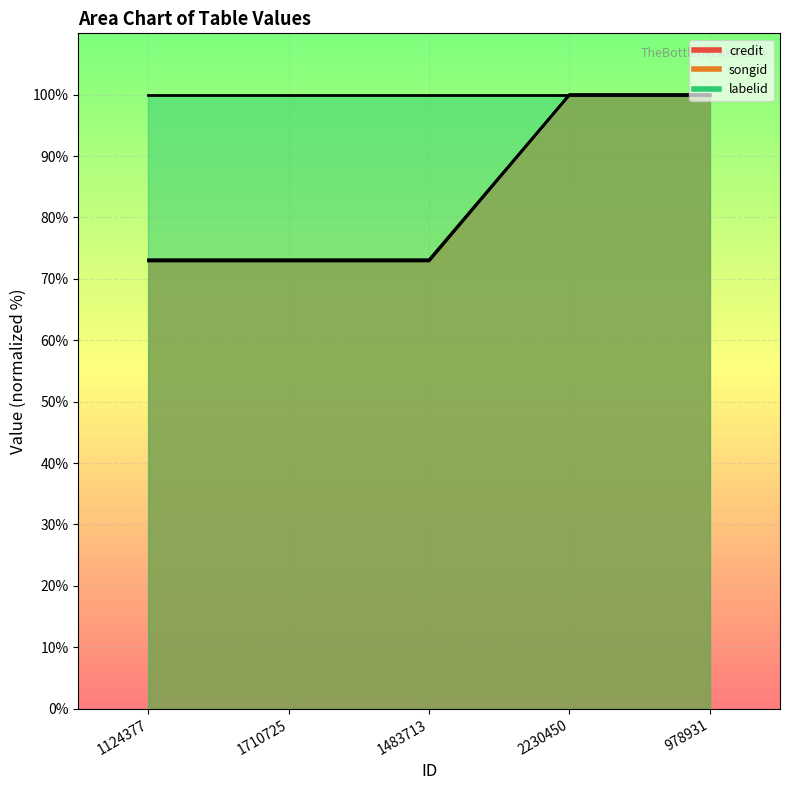

True or false: credit has more than 0 interior local peaks.

False